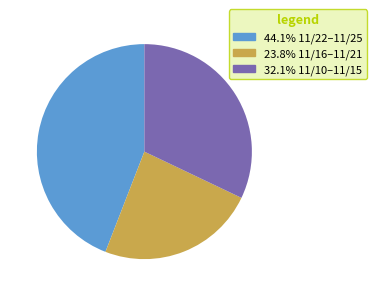

Is there a majority slice in this chart?

No